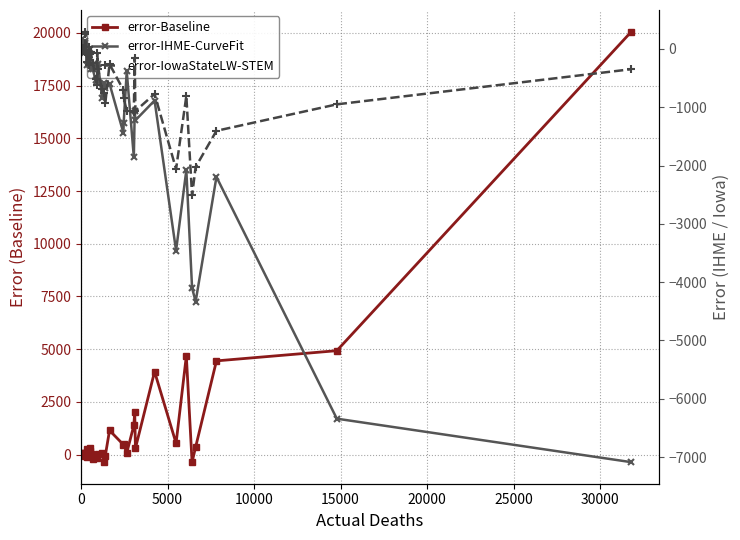

What is the sum of all error-Baseline values?

44598.6